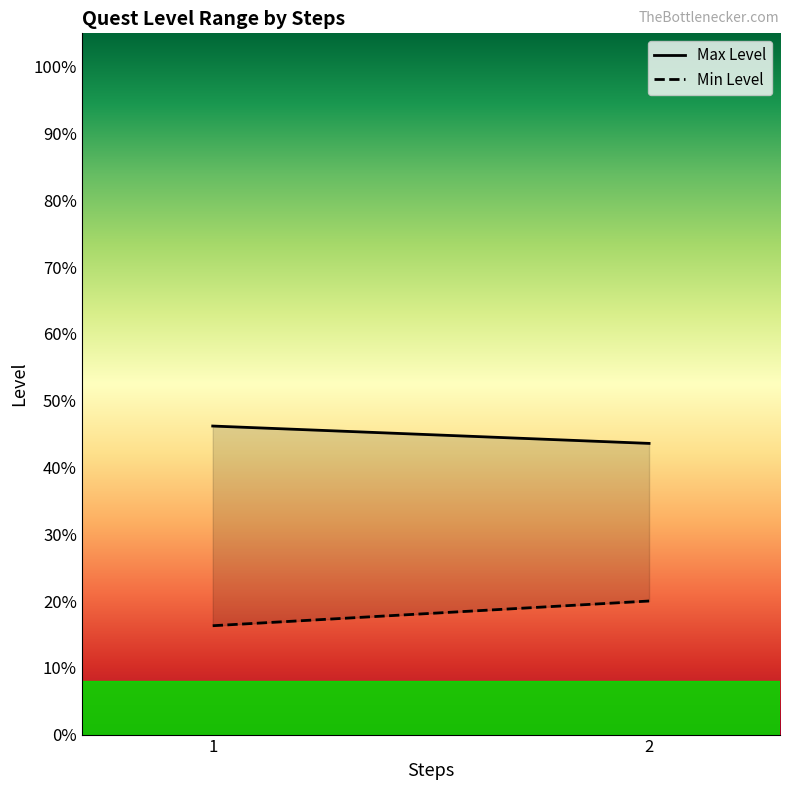

Reading right to left, what are all the values shown in this chart?

Max Level: 2=43.6	1=46.2
Min Level: 2=20.0	1=16.3